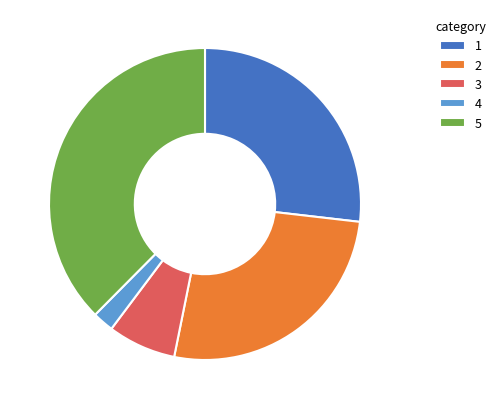

Between 1 and 5, which is larger?

5